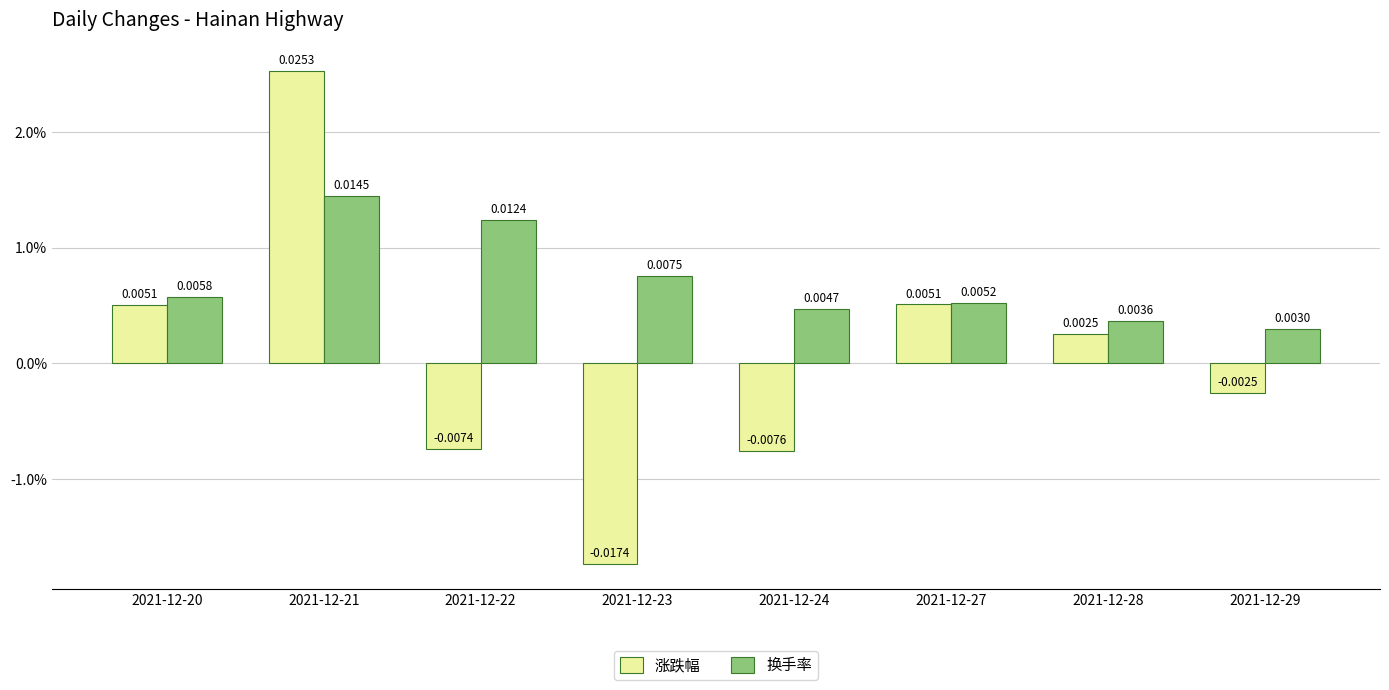

Which series has the largest total across all categories?

换手率